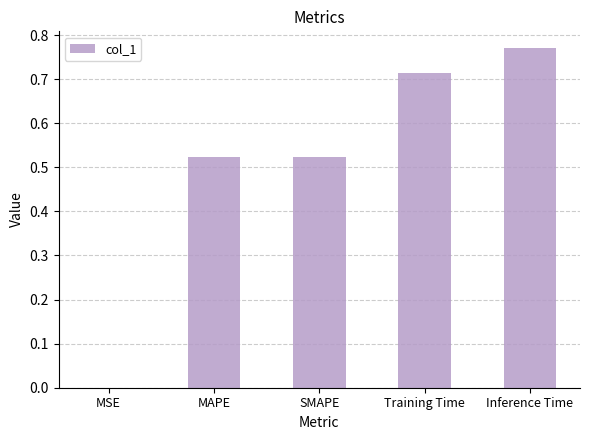

Is it true that the value at MAPE is 0.9?

False